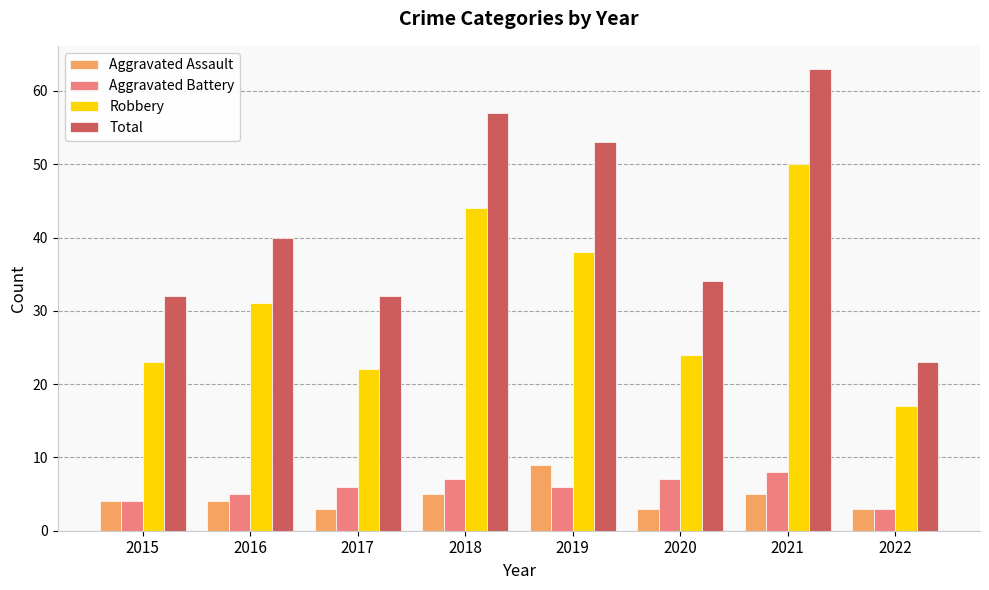

Which series has the widest spread of values?

Total